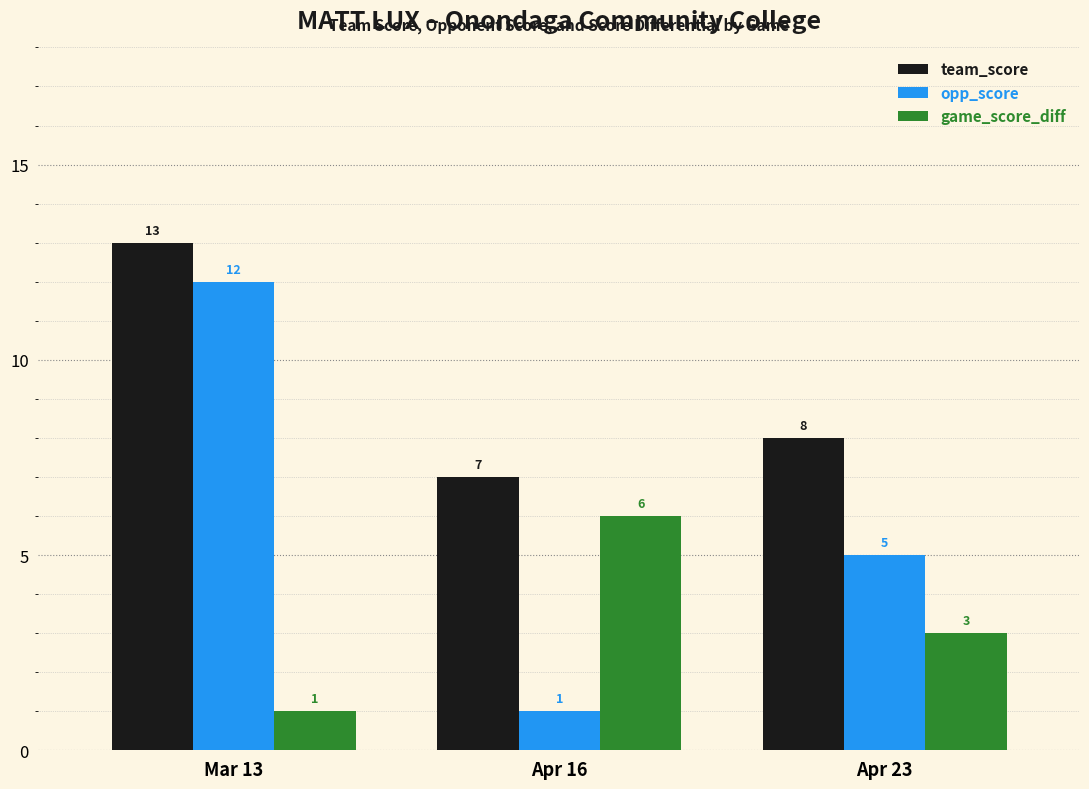

Is it true that team_score equals 13 at Mar 13?

True